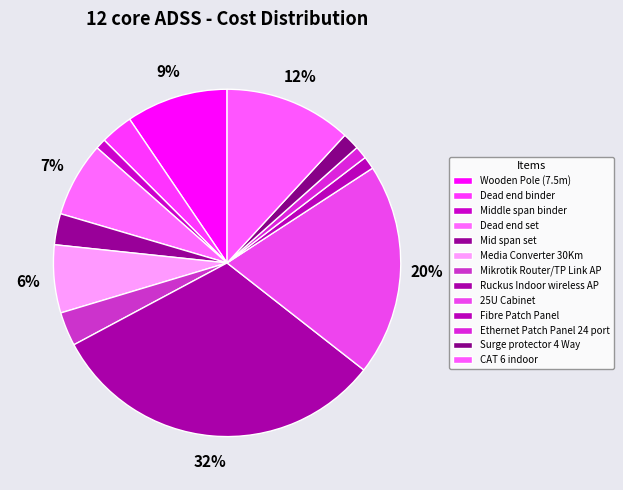

How many segments does this pie chart have?

13